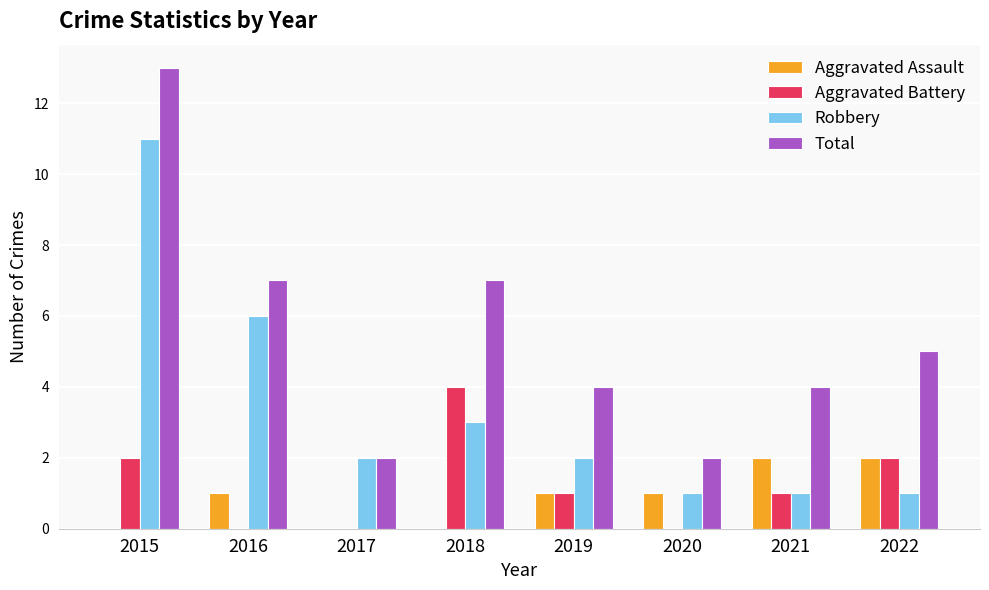

Which series changed the most between 2020 and 2022?

Total